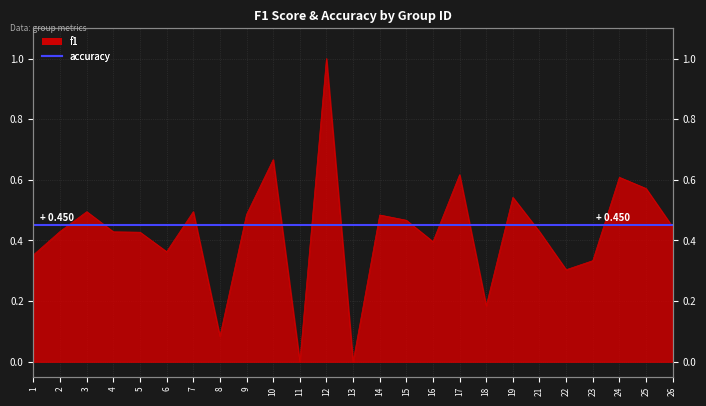

Which category has the lowest value across all series?

11